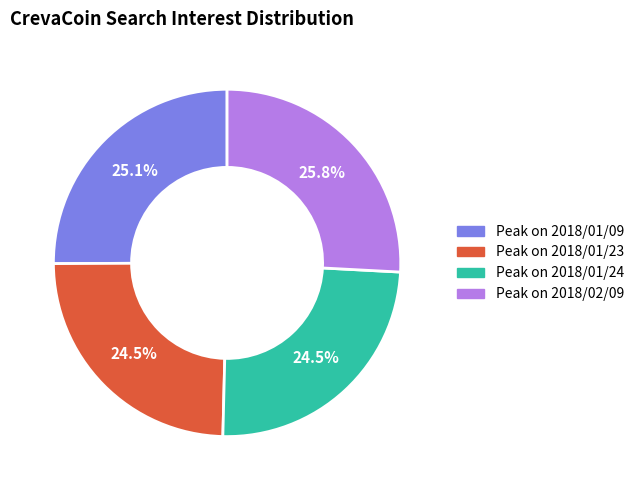

What portion of the pie excludes Peak on 2018/01/09?

74.9%